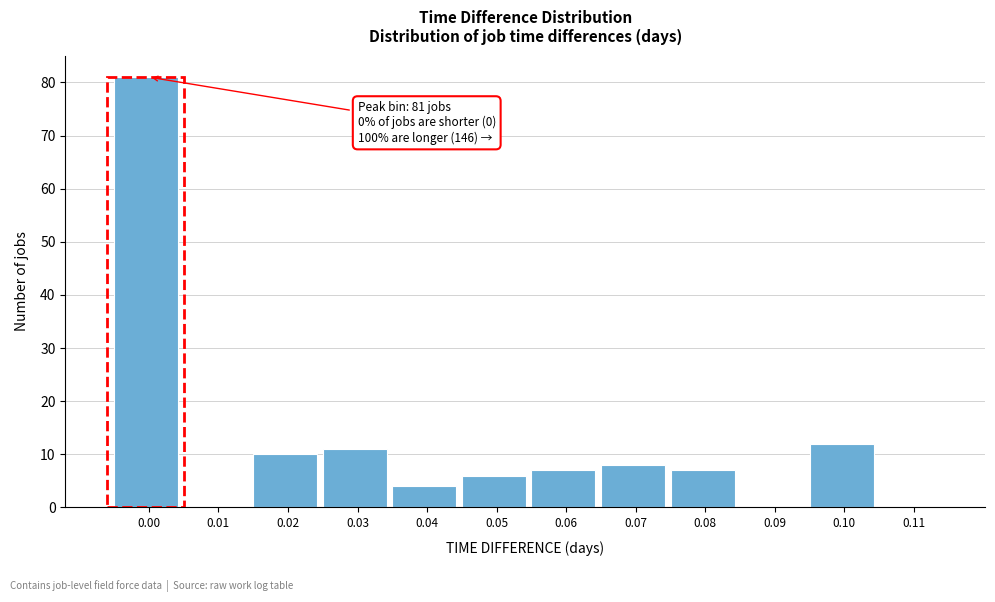

Reading right to left, transcribe all the data shown in this chart.

0.11=0	0.10=12	0.09=0	0.08=7	0.07=8	0.06=7	0.05=6	0.04=4	0.03=11	0.02=10	0.01=0	0.00=81